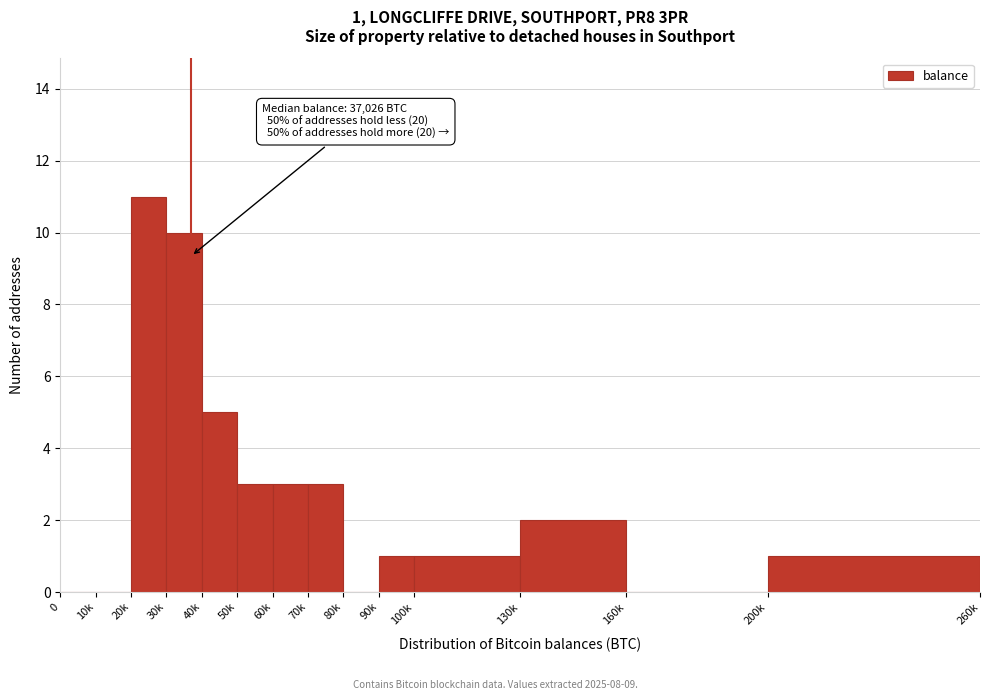

Reading left to right, list all the values displayed in this chart.

0=0	10k=0	20k=11	30k=10	40k=5	50k=3	60k=3	70k=3	80k=0	90k=1	100k=1	130k=2	160k=0	200k=1